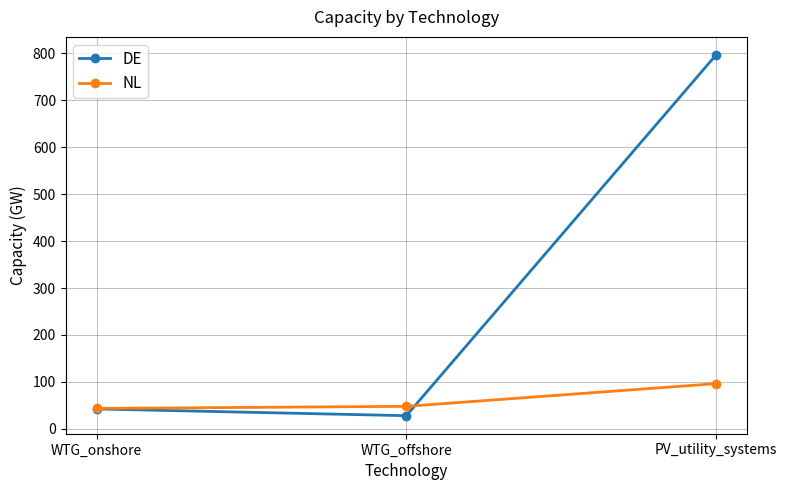

Which series has the largest total across all categories?

DE